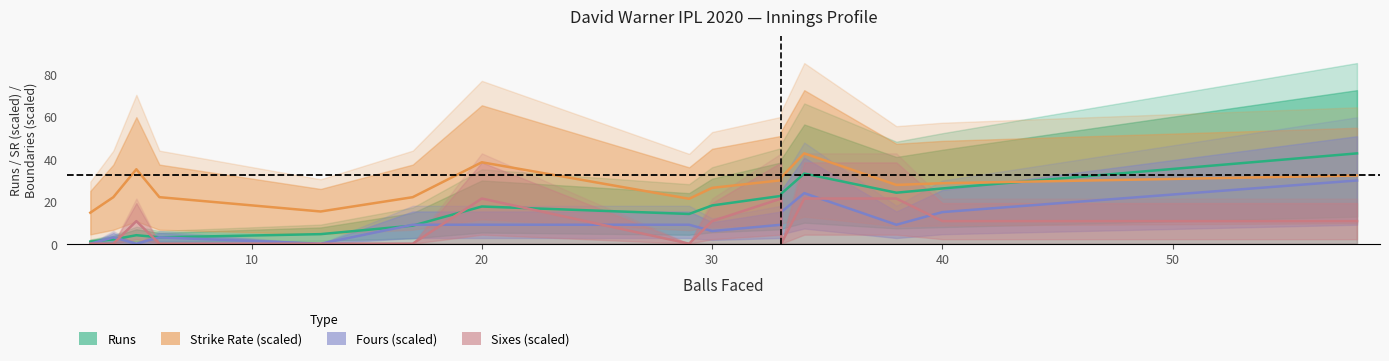

At how many categories does at least one series exceed 38?

3